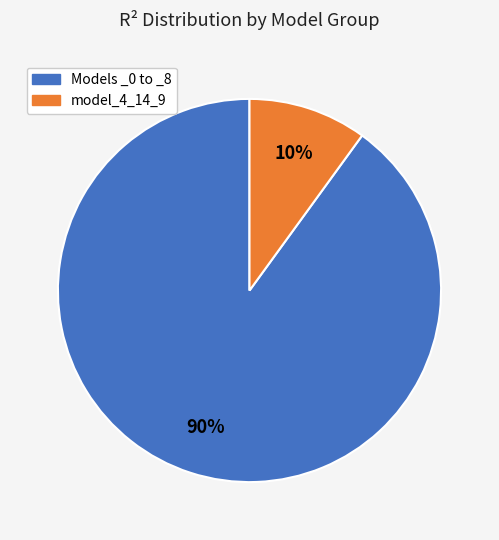

To the nearest percent, what is the average slice percentage?

50%